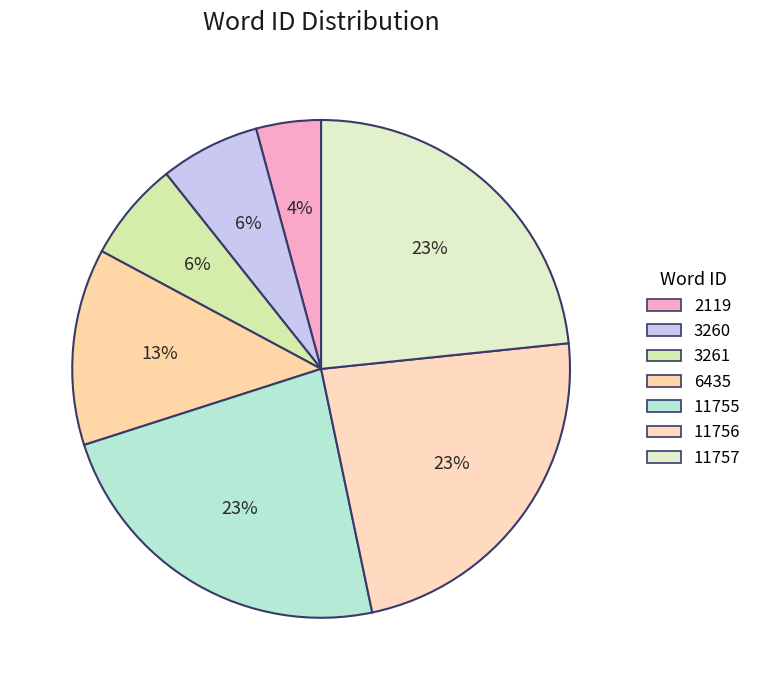

What is the smallest slice in the pie chart?

2119